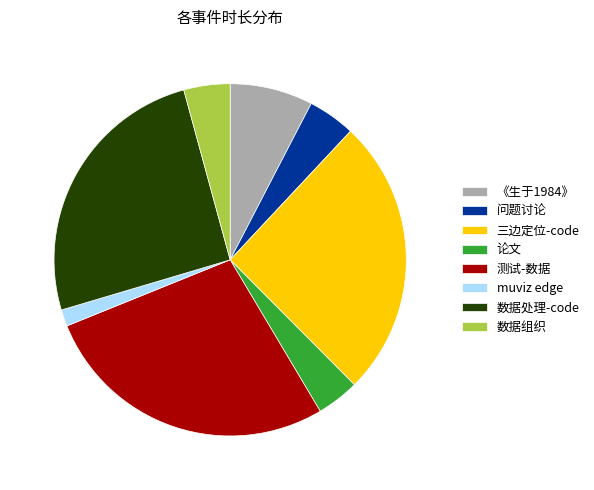

Which category has the biggest portion of the pie?

测试-数据